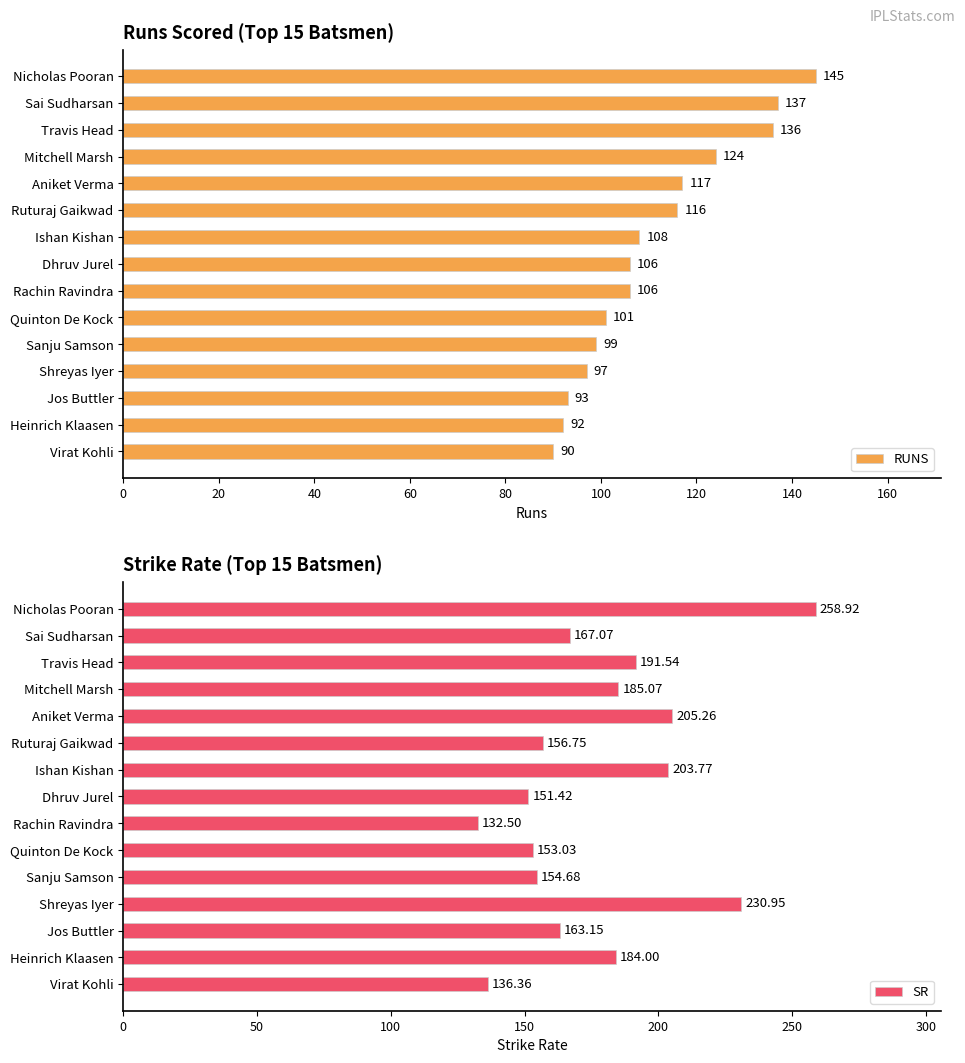

What is the greatest value displayed?

258.9